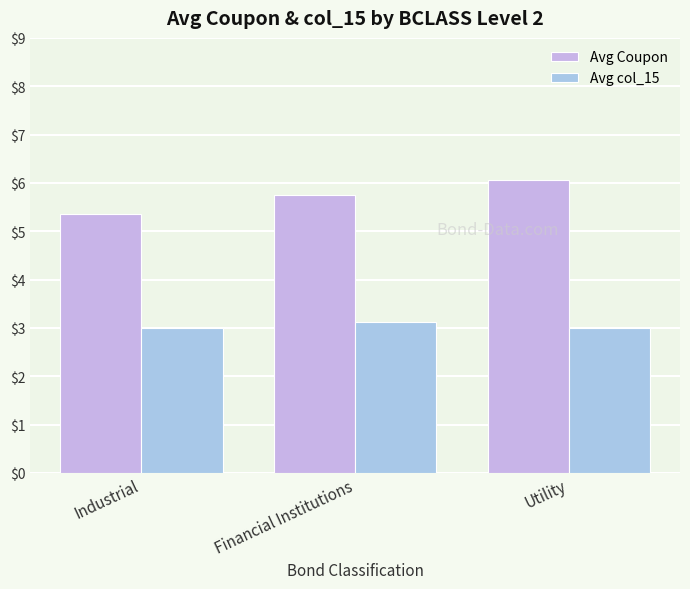

What is the label of the 3rd bar from the right?

Industrial